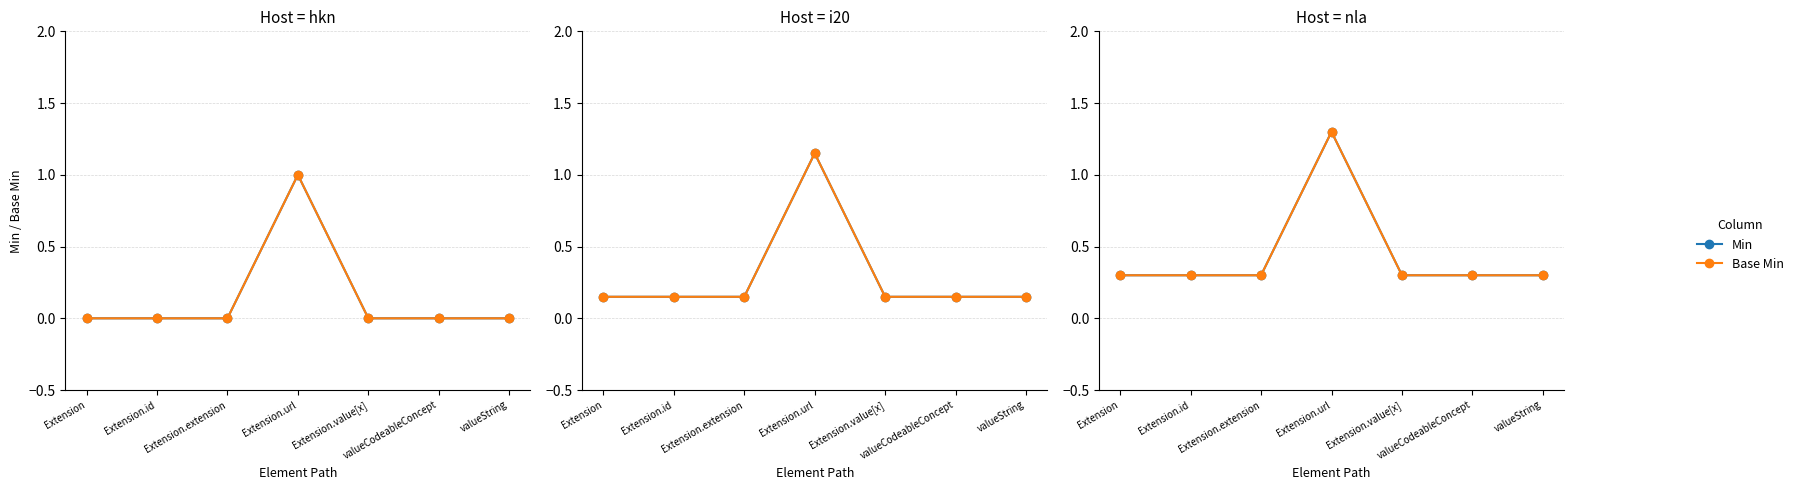

At which label does Min reach its peak?

Extension.url